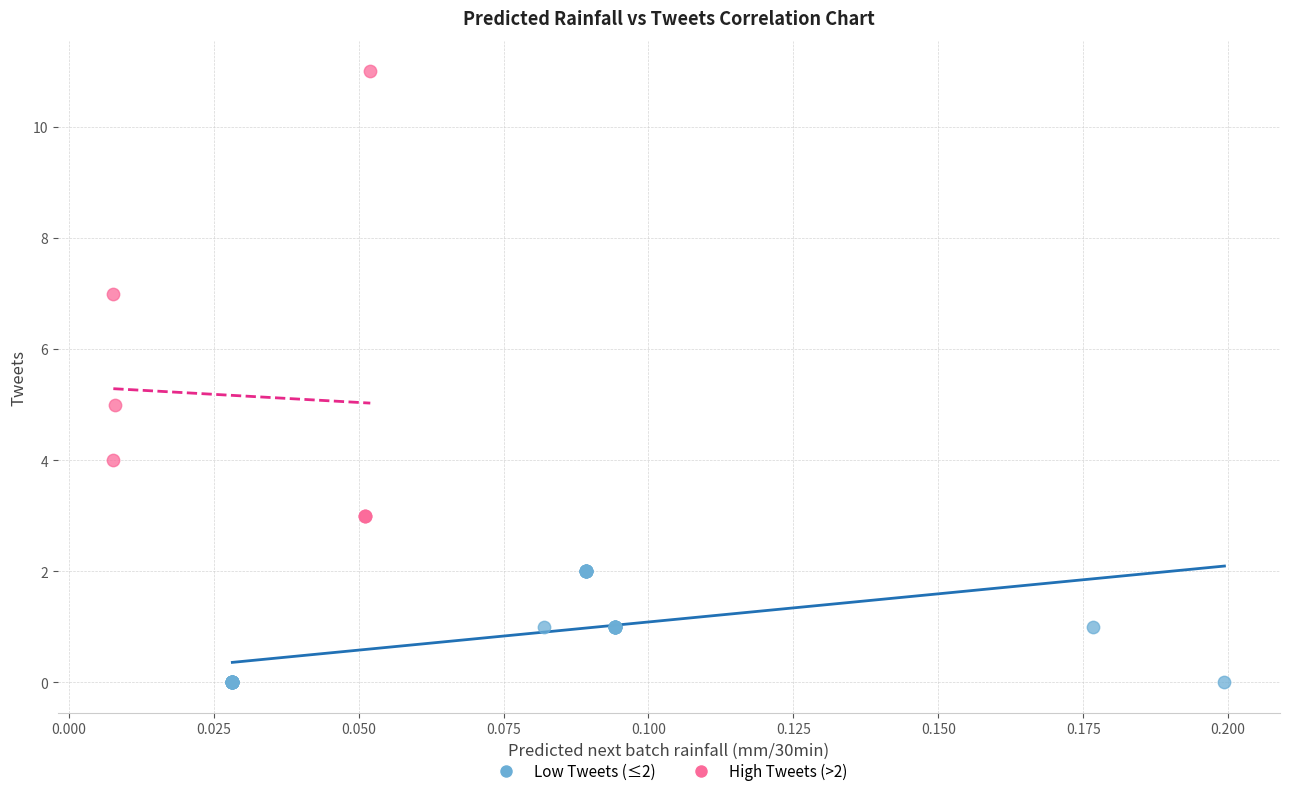

Which series has the largest Y range (max minus min)?

High Tweets (>2)